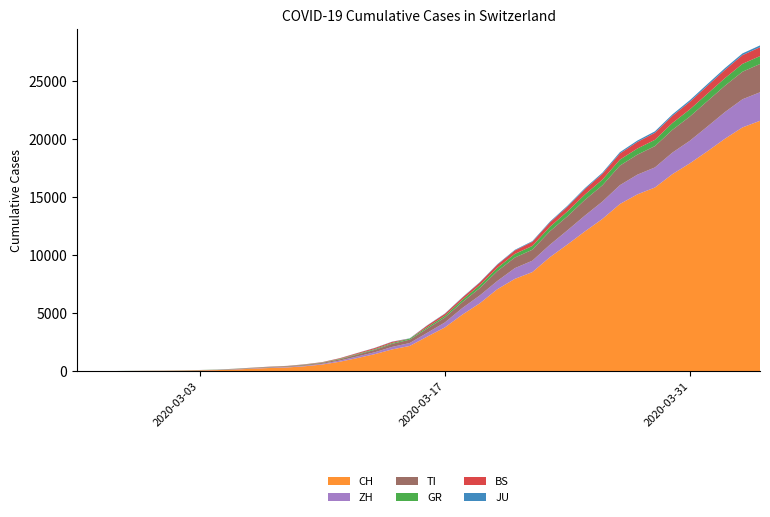

Reading left to right, extract all data points from this chart.

CH: 0	4	8	20	30	36	50	70	97	141	216	278	325	426	577	817	1132	1472	1883	2183	2989	3774	4879	5861	7075	7967	8551	9835	10930	12061	13138	14426	15259	15851	17005	17942	18979	20062	21035	21605
TI: 0	1	1	1	2	2	4	8	13	25	28	41	49	61	75	108	163	206	265	293	368	426	511	638	849	916	945	1162	1209	1354	1401	1688	1727	1837	1962	2091	2195	2271	2377	2442
GR: 0	2	2	6	6	6	9	10	13	15	16	18	19	28	32	44	53	65	73	93	118	152	204	252	283	311	327	386	419	458	487	513	527	542	591	617	635	655	678	680
ZH: 0	0	2	2	6	7	10	13	15	23	29	34	40	49	62	101	140	163	218	250	326	429	568	679	711	925	984	1073	1221	1368	1500	1627	1701	1733	1859	1947	2136	2300	2428	2461
JU: 0	0	1	1	1	1	1	2	2	4	4	5	5	7	7	7	12	17	18	19	25	29	32	36	44	54	61	69	82	92	100	114	119	127	128	140	145	149	149	154
BS: 0	0	1	1	1	1	1	3	3	8	15	21	24	28	33	49	73	92	100	0	143	164	181	220	270	297	356	374	410	462	501	530	569	605	617	653	687	714	754	767